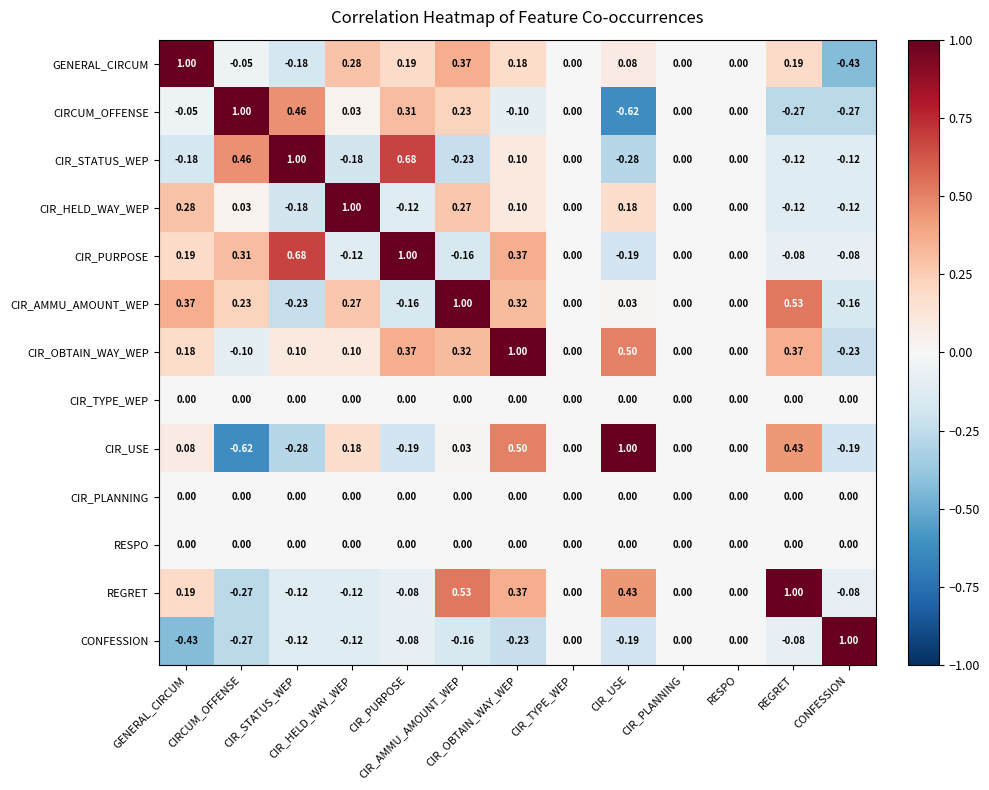

Count the number of categories in the chart.

13